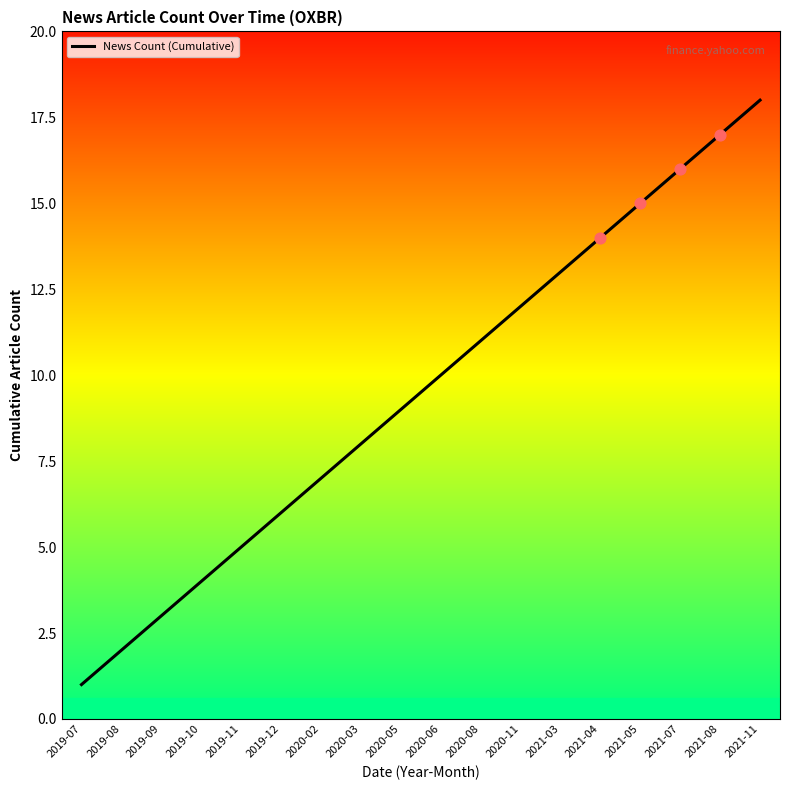

What is the ratio of the value at 2019-08 to the value at 2020-11?

0.2